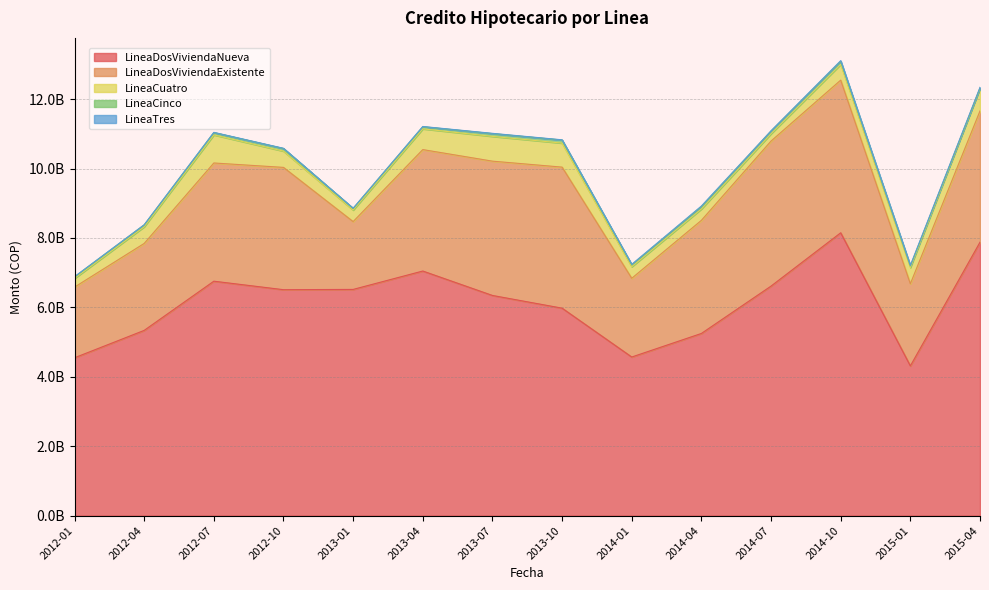

Reading right to left, what are all the values shown in this chart?

LineaDosViviendaNueva: 7879775403.1	4314539110.2	8150129440.9	6614442422.3	5249649107.3	4570798037.7	5978432013.8	6344543351.7	7048586102.6	6518465957.7	6510659055.8	6755479271.1	5338023918.0	4549070515.0
LineaDosViviendaExistente: 3782487846.6	2367096974.6	4398331202.1	4178873755.1	3259297652.2	2268542044.6	4063584638.9	3869421405.1	3498534253.5	1954175570.8	3523693335.0	3405919068.8	2504723791.0	2035985554.3
LineaCuatro: 654278895.7	466803600.6	453760116.2	211395346.8	328200347.1	332726693.9	691750142.1	713830349.1	597614323.5	332428232.0	468380383.5	809401523.1	480741202.4	251200092.1
LineaCinco: 0.0	45188596.6	87877719.7	78107907.8	67907447.7	55713611.5	88506588.2	79754835.0	62083193.1	48235446.1	75638053.4	67507252.8	54685767.4	45221670.8
LineaTres: 25638360.0	17510906.9	19935985.8	6408810.6	16745659.8	13448690.5	6761786.6	7959439.8	6294762.4	4106888.7	6584086.5	5747571.3	3517383.0	4114100.3